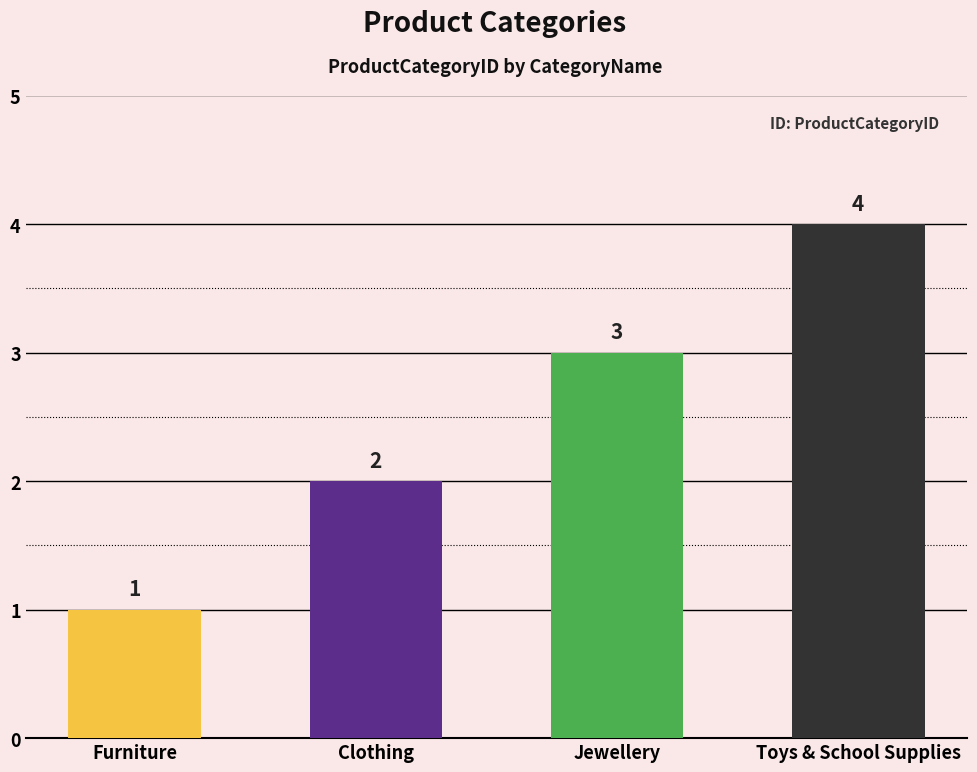

How many bars are there in total?

4